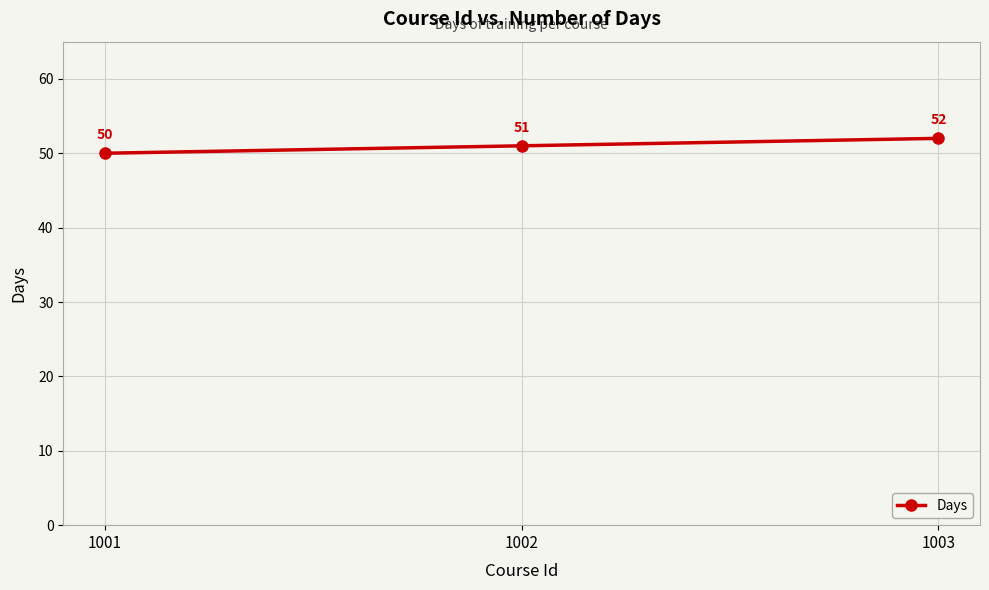

What is the change in value from 1001 to 1002?

+1